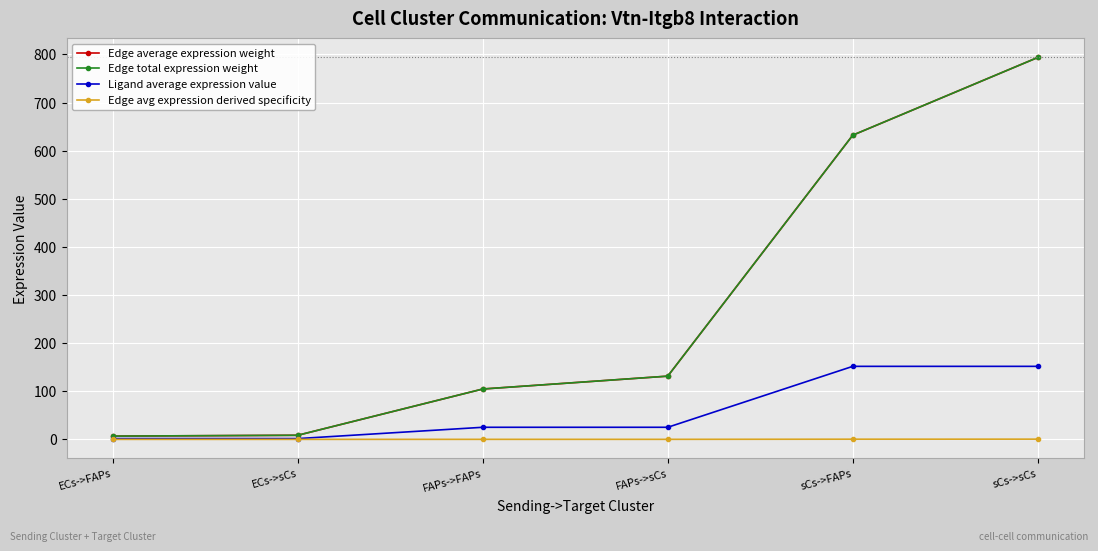

Reading right to left, what are all the values shown in this chart?

Edge average expression weight: sCs->sCs=793.7	sCs->FAPs=632.2	FAPs->sCs=131.4	FAPs->FAPs=104.7	ECs->sCs=8.5	ECs->FAPs=6.8
Edge total expression weight: sCs->sCs=793.7	sCs->FAPs=632.2	FAPs->sCs=131.4	FAPs->FAPs=104.7	ECs->sCs=8.5	ECs->FAPs=6.8
Ligand average expression value: sCs->sCs=151.8	sCs->FAPs=151.8	FAPs->sCs=25.1	FAPs->FAPs=25.1	ECs->sCs=1.6	ECs->FAPs=1.6
Edge avg expression derived specificity: sCs->sCs=0.5	sCs->FAPs=0.4	FAPs->sCs=0.1	FAPs->FAPs=0.1	ECs->sCs=0.0	ECs->FAPs=0.0